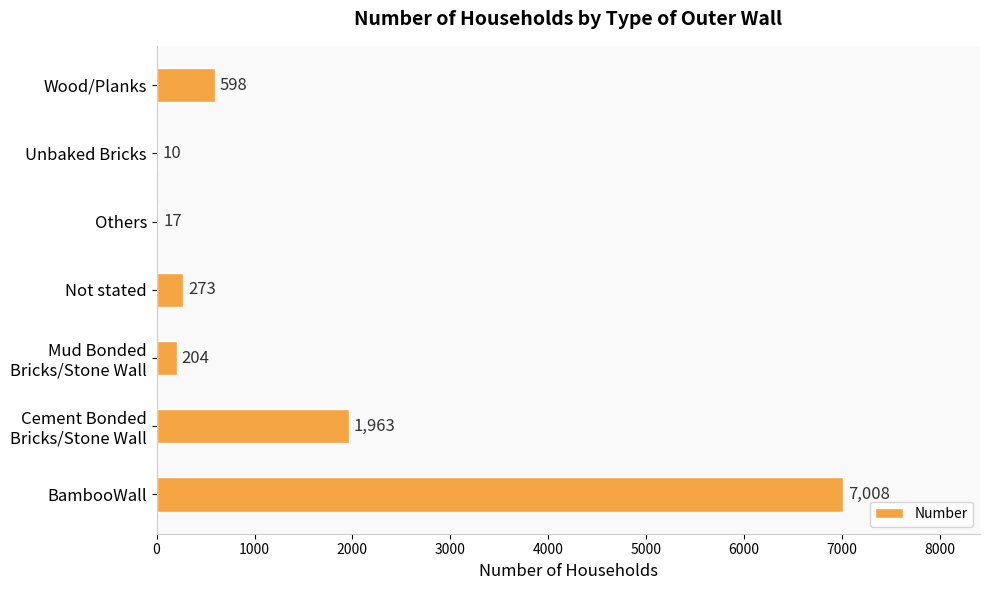

The chart shows a value of 598 at Wood/Planks. True or false?

True